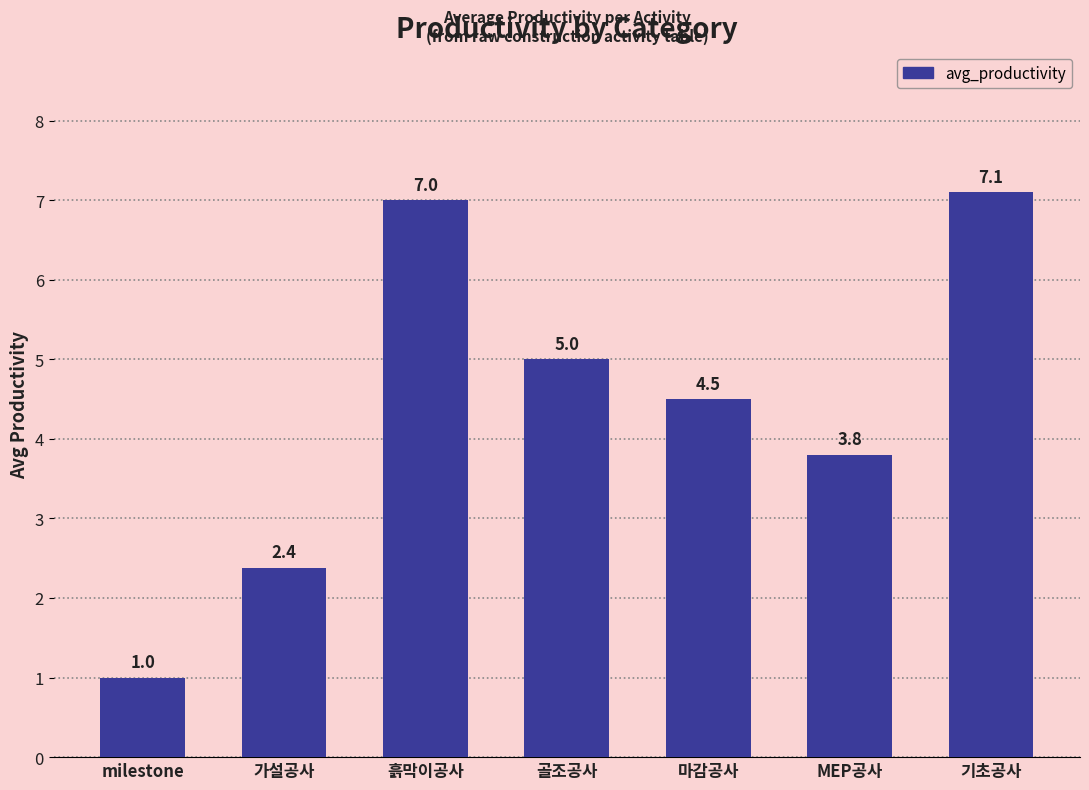

Reading left to right, what are all the values shown in this chart?

milestone=1.0	가설공사=2.4	흙막이공사=7.0	골조공사=5.0	마감공사=4.5	MEP공사=3.8	기초공사=7.1